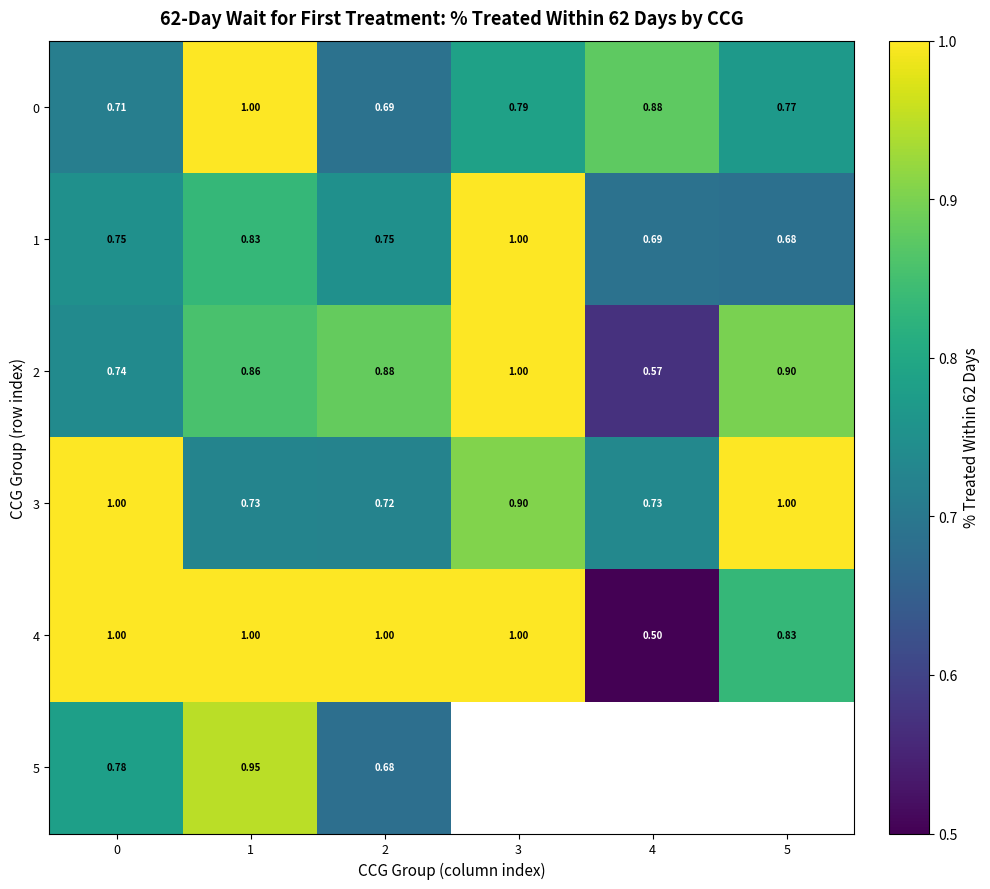

Is the value of 2 at 0 greater than the value of 1 at 1?

No